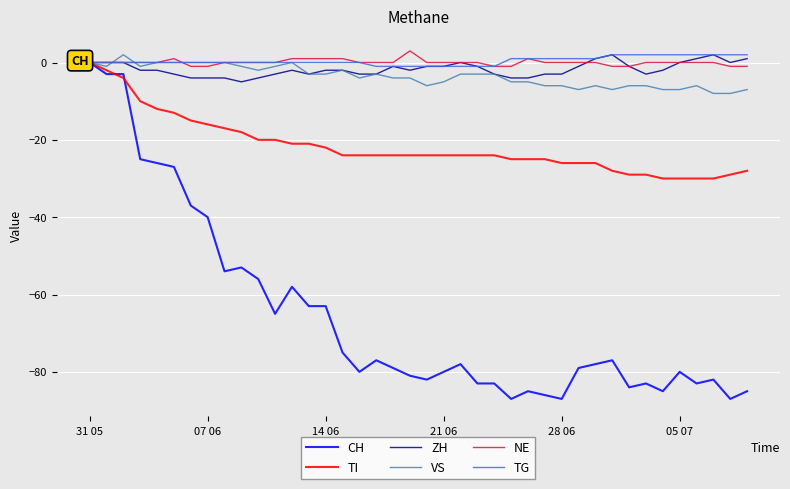

What is the lowest value of the ZH series?

-5